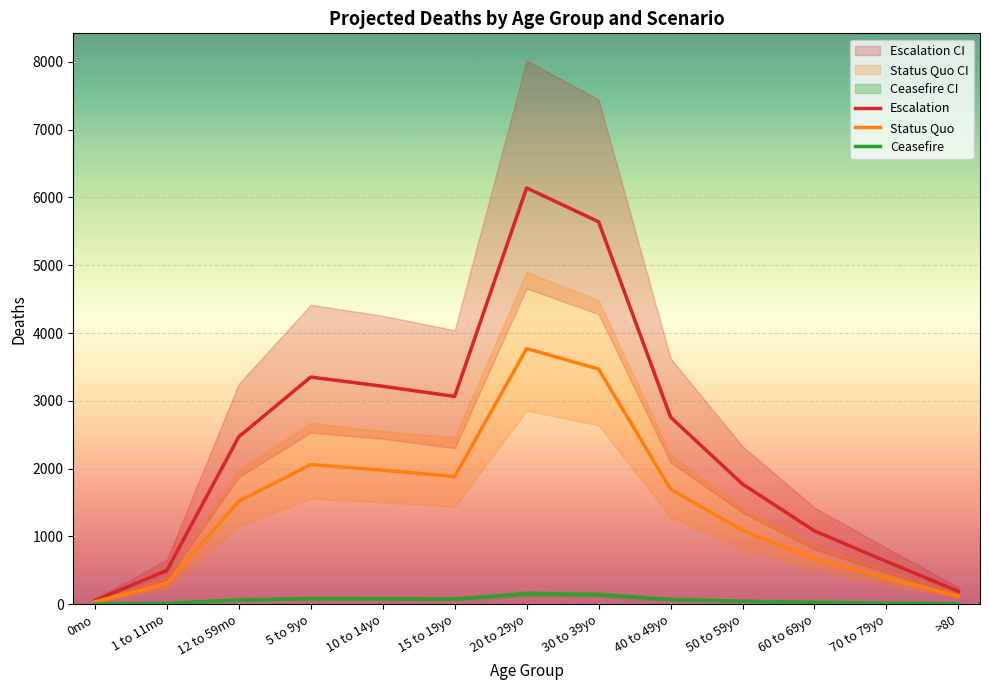

What position from the left is 0mo?

1